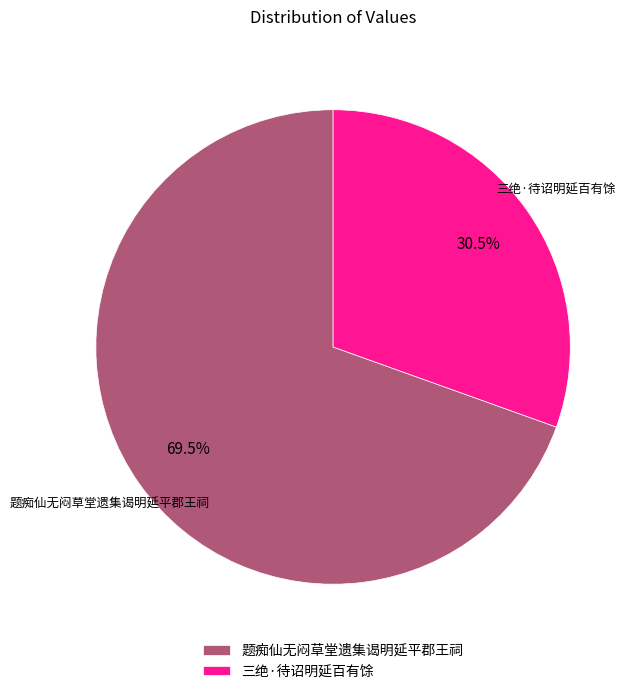

Which slice represents more than half of the pie?

题痴仙无闷草堂遗集谒明延平郡王祠